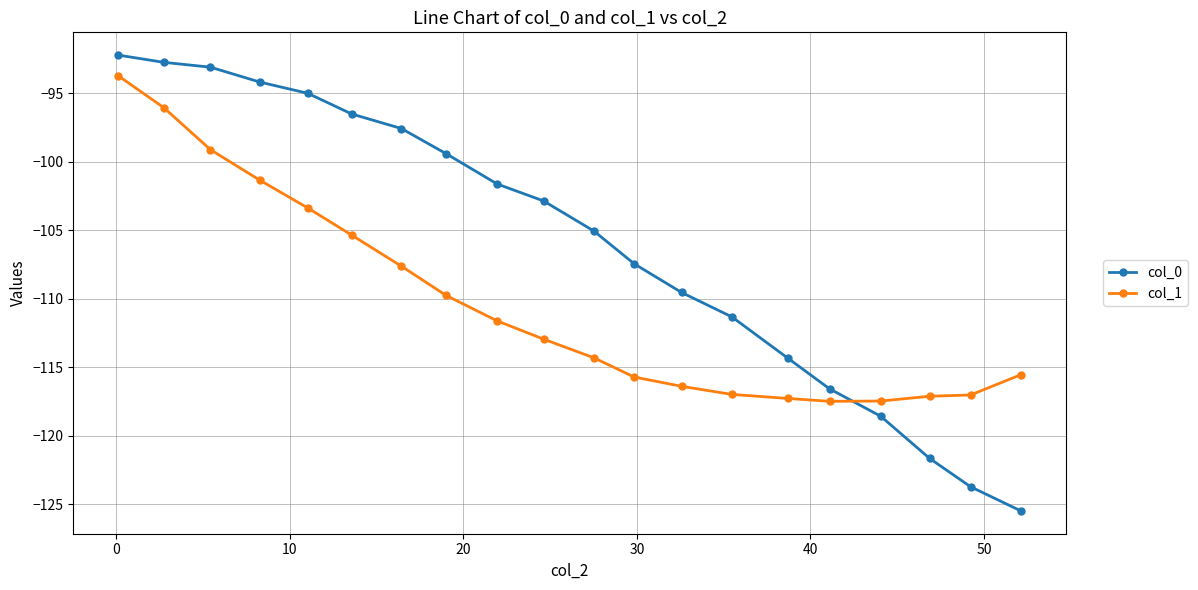

Does the chart display data point markers on the line(s)?

Yes